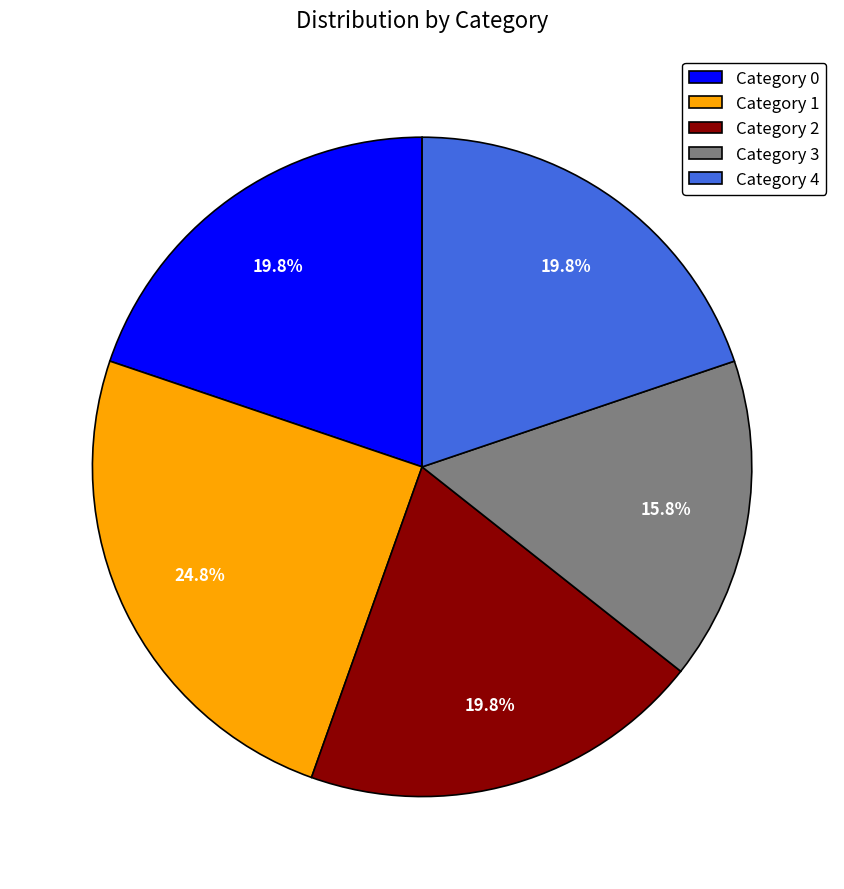

What is the smallest slice in the pie chart?

Category 3